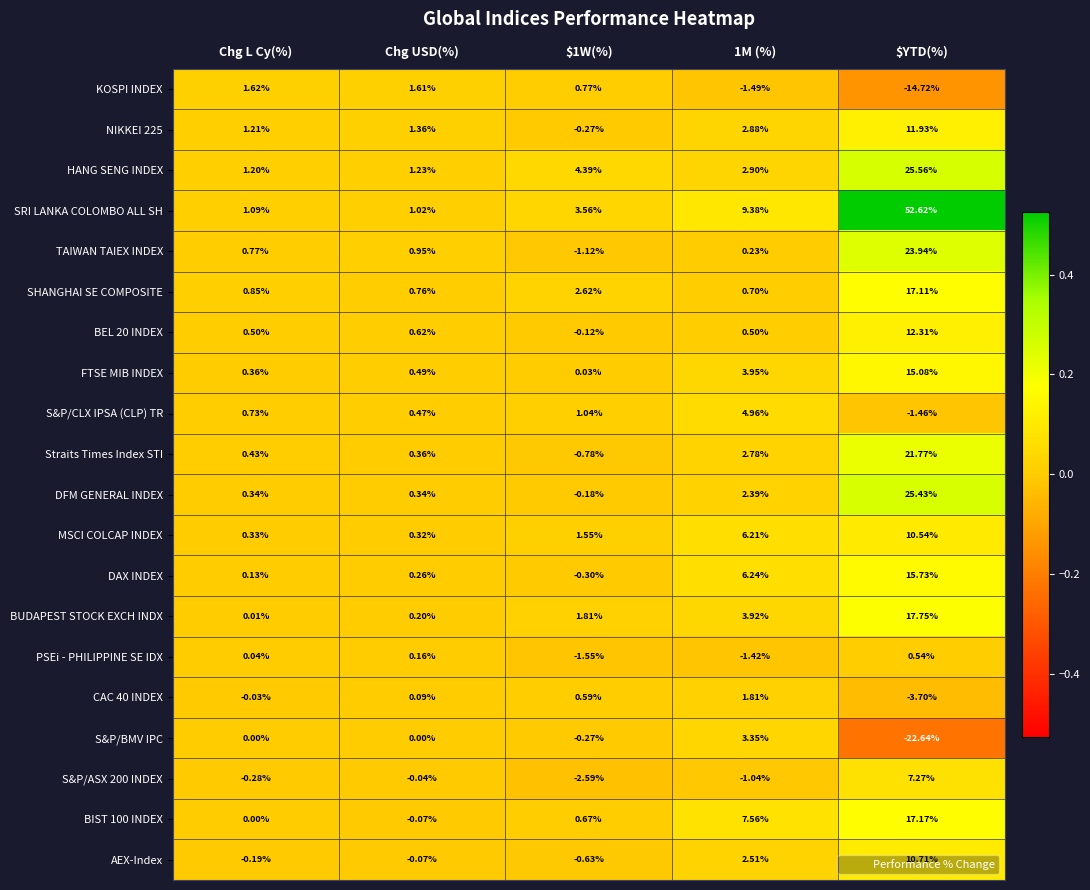

Is the value of HANG SENG INDEX at Chg L Cy(%) greater than the value of Straits Times Index STI at $1W(%)?

Yes